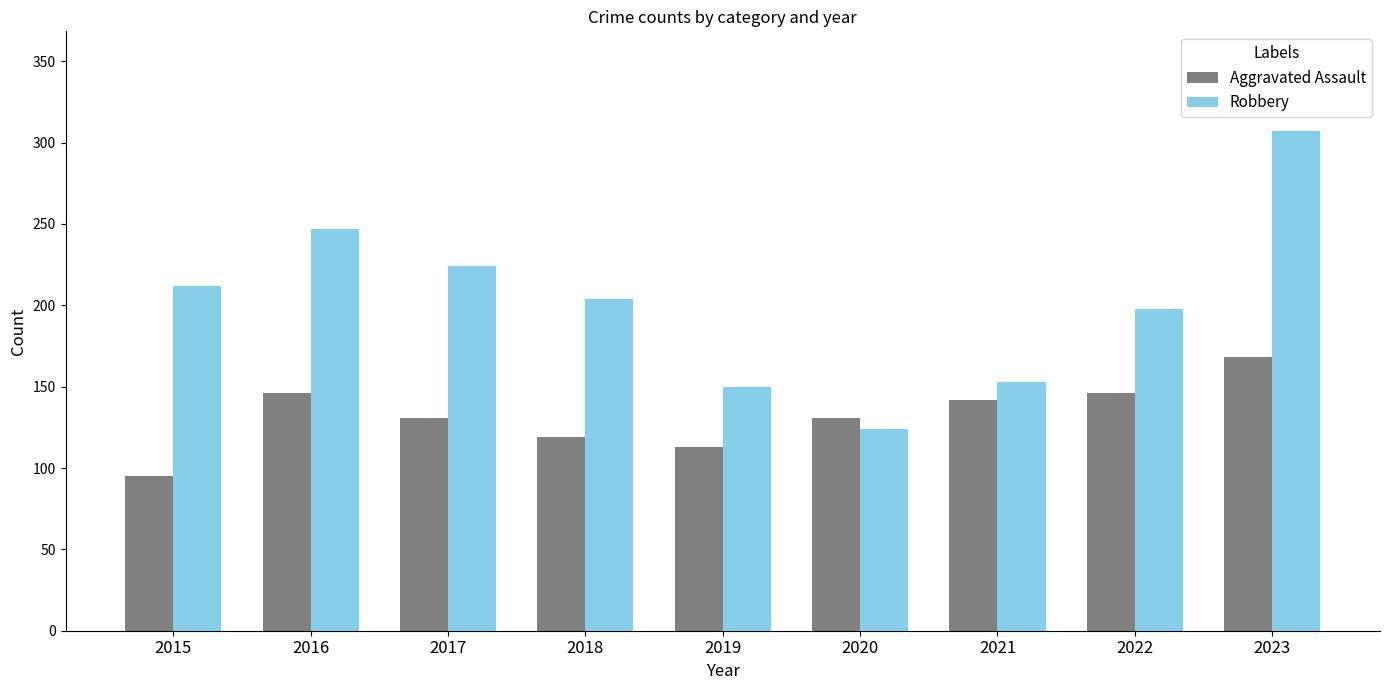

Does the chart contain stacked bars?

No